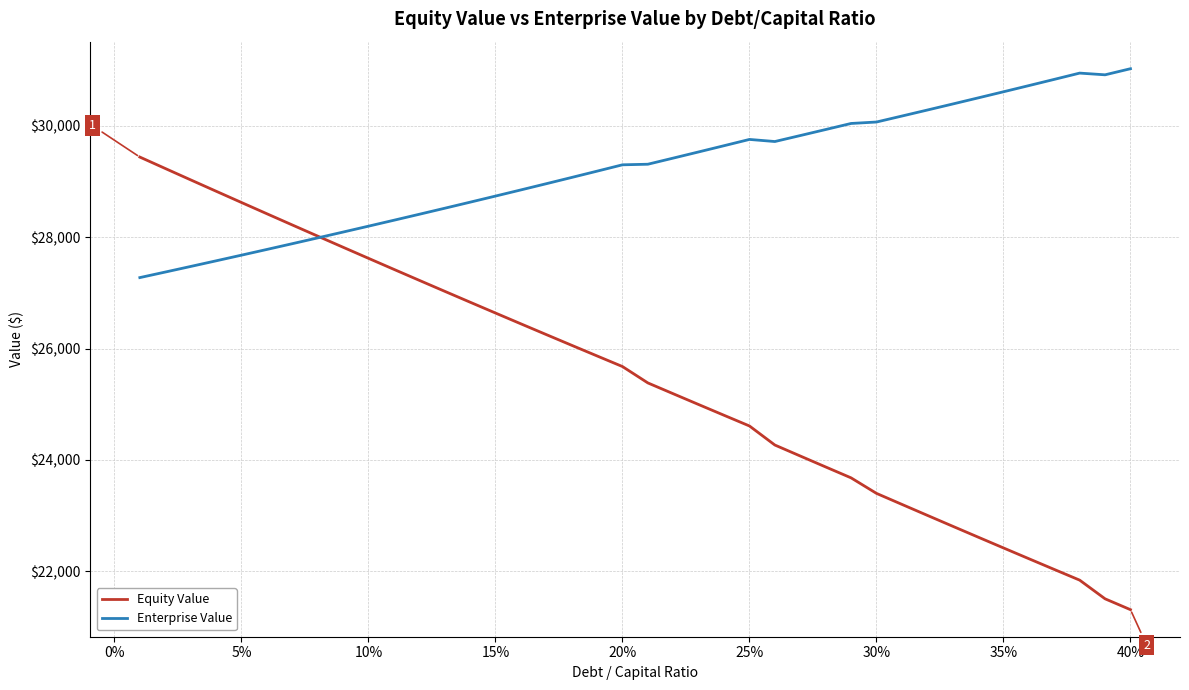

Rank the series by their average value, from highest to lowest.

Enterprise Value, Equity Value